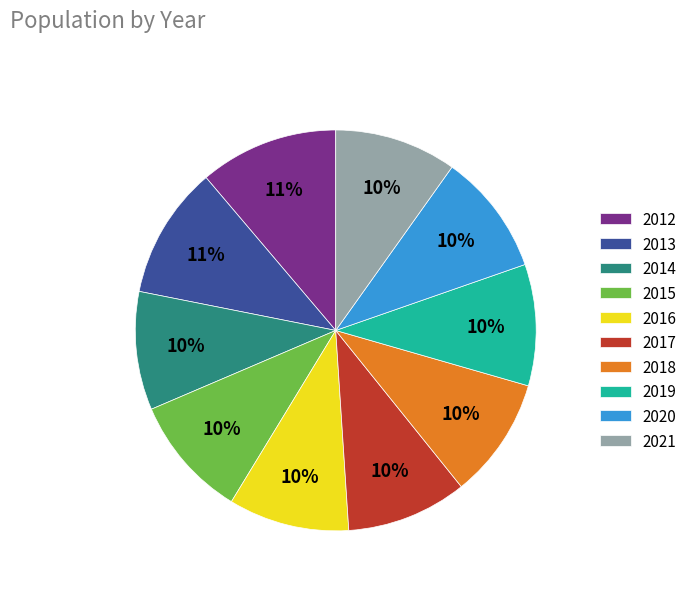

How many segments does this pie chart have?

10